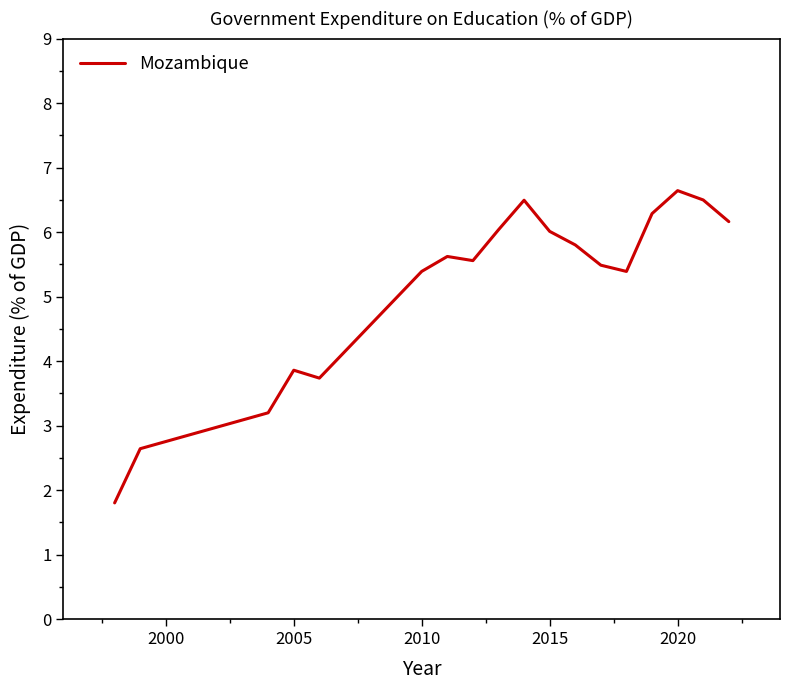

What is the smallest value displayed?

1.8